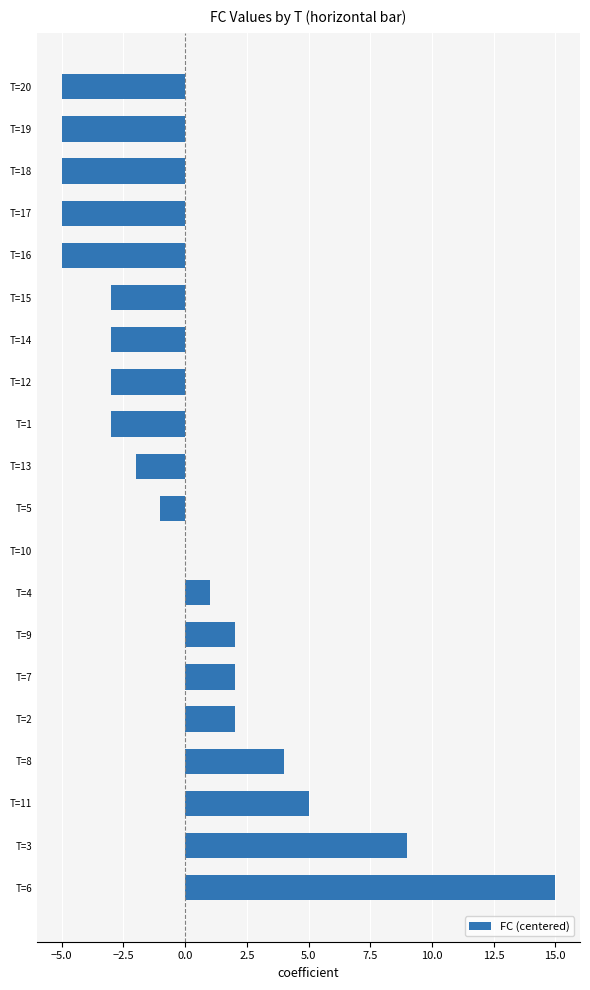

Reading bottom to top, extract all data points from this chart.

T=6=15	T=3=9	T=11=5	T=8=4	T=2=2	T=7=2	T=9=2	T=4=1	T=10=0	T=5=-1	T=13=-2	T=1=-3	T=12=-3	T=14=-3	T=15=-3	T=16=-5	T=17=-5	T=18=-5	T=19=-5	T=20=-5